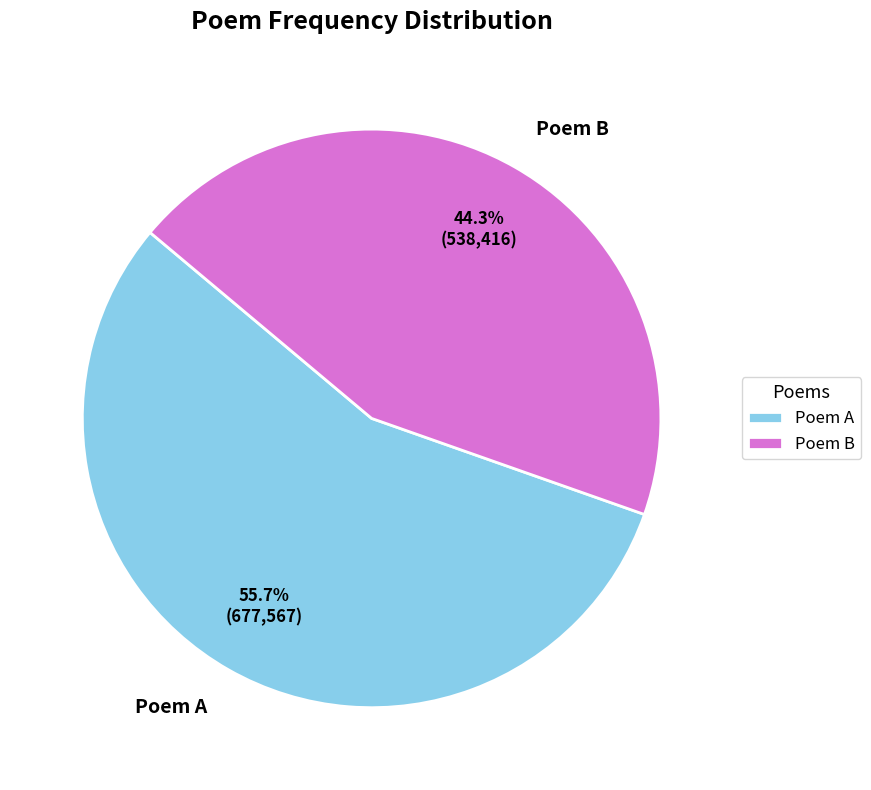

Which slice is the smallest?

Poem B